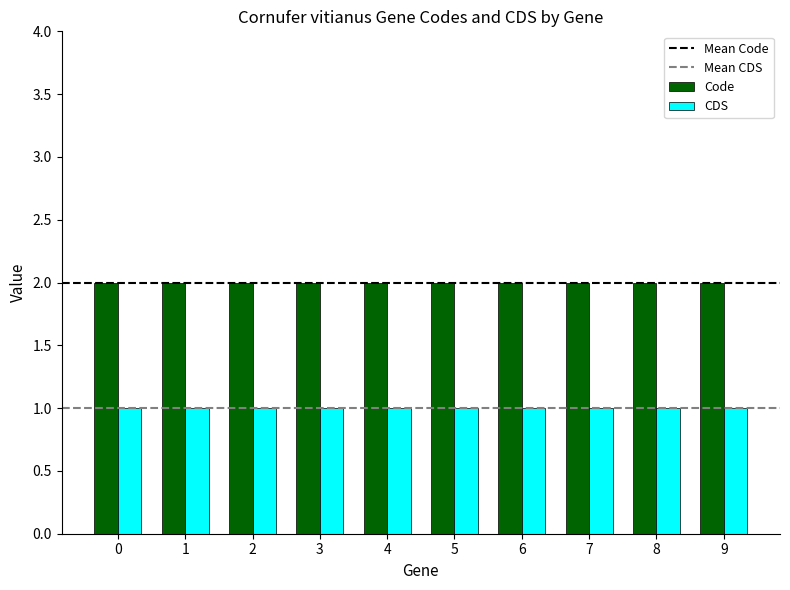

The CDS series shows 1 at 0. True or false?

True